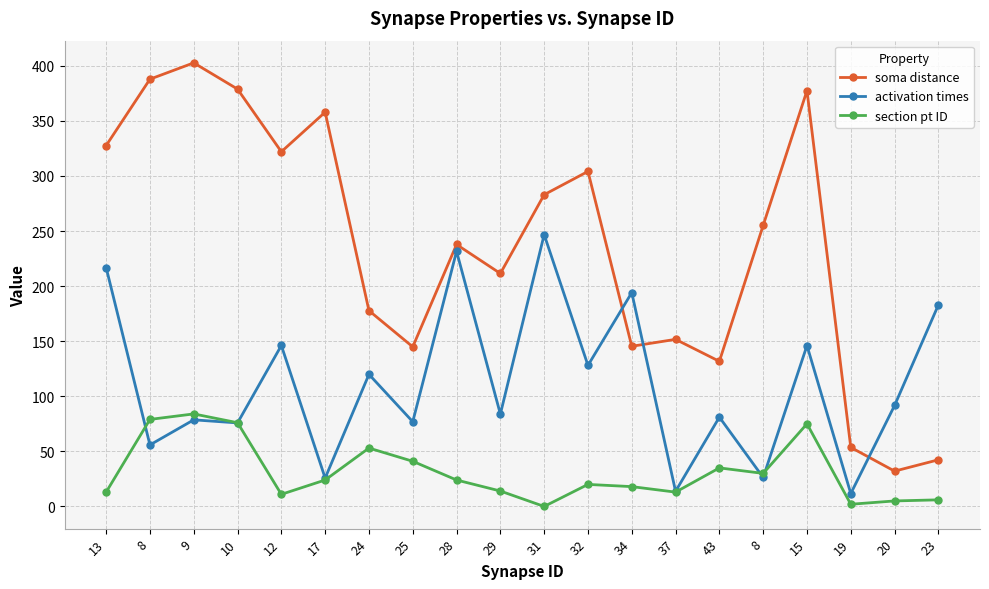

How many lines are shown in the chart?

3